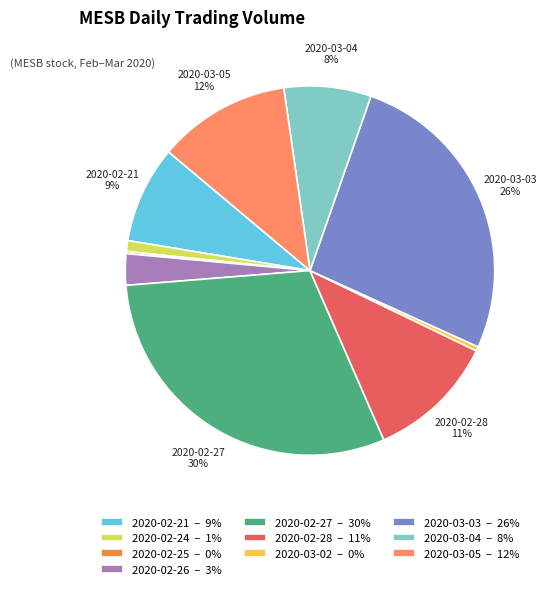

To the nearest percent, what is the average slice percentage?

10%